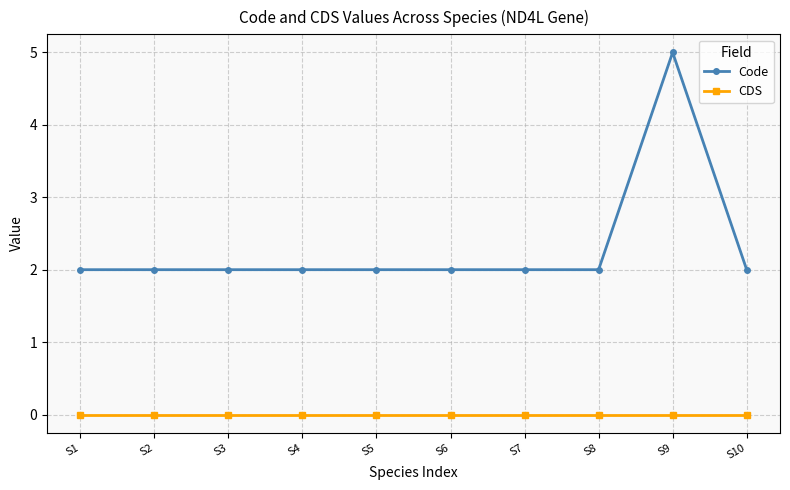

What are all the series names shown in the legend?

Code, CDS